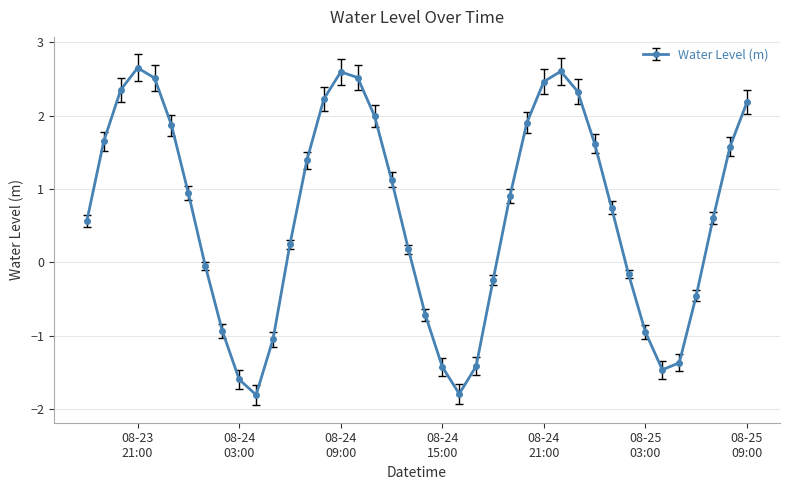

What is the value of the 19th point from the left?

1.1